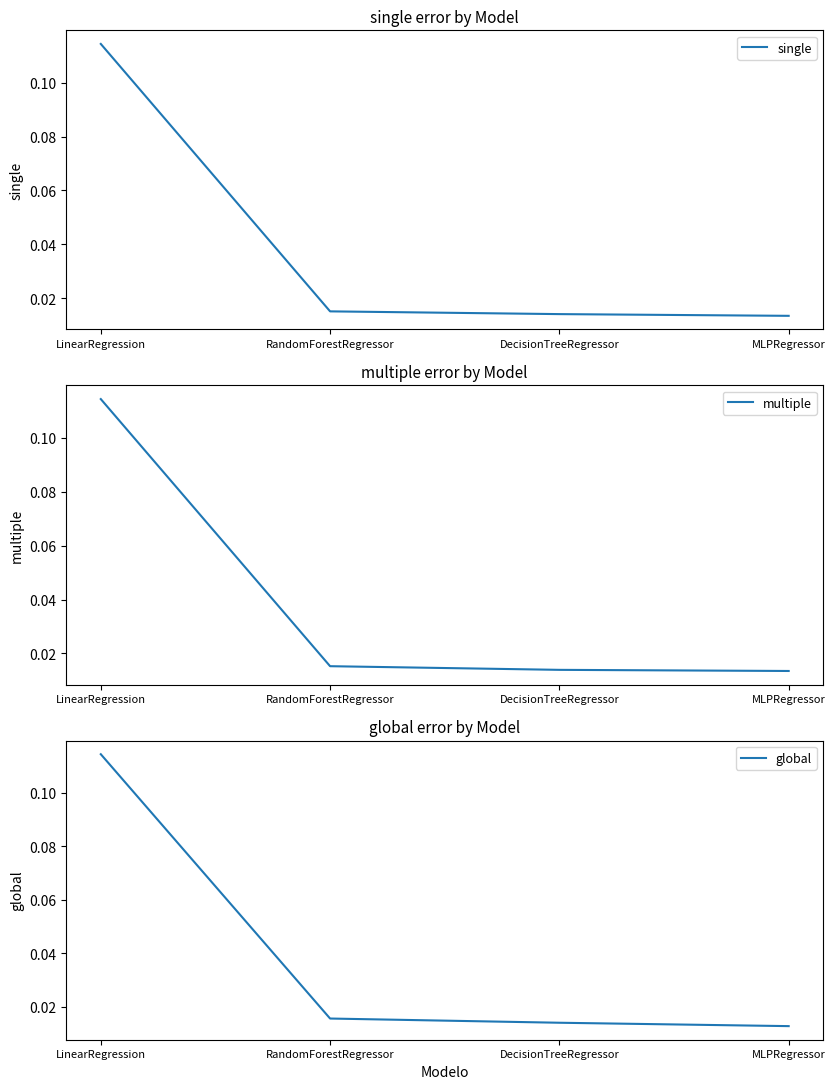

What is the sum of all global values?

0.2